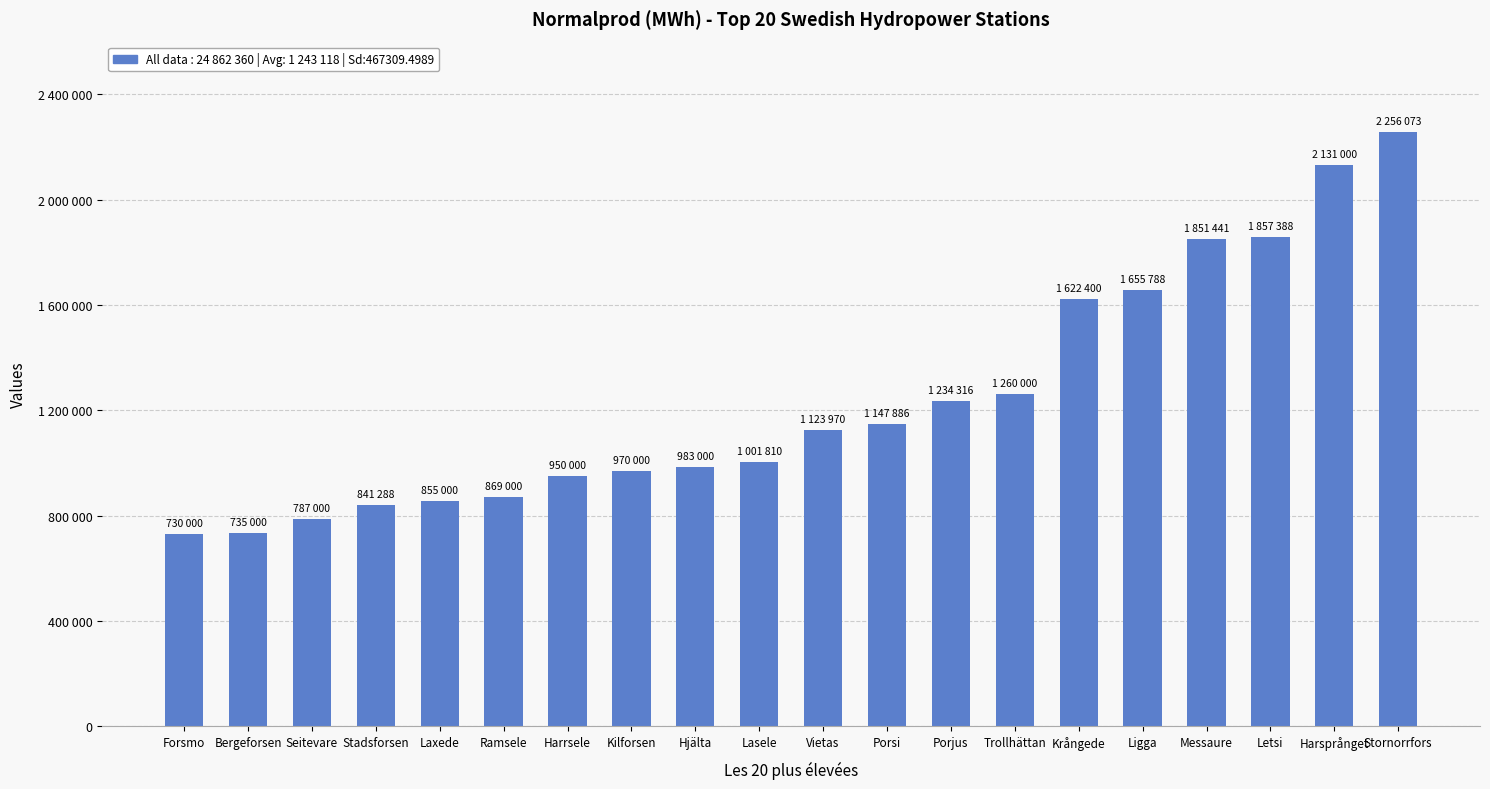

List the labels in order of value, smallest first.

Forsmo, Bergeforsen, Seitevare, Stadsforsen, Laxede, Ramsele, Harrsele, Kilforsen, Hjälta, Lasele, Vietas, Porsi, Porjus, Trollhättan, Krångede, Ligga, Messaure, Letsi, Harsprånget, Stornorrfors